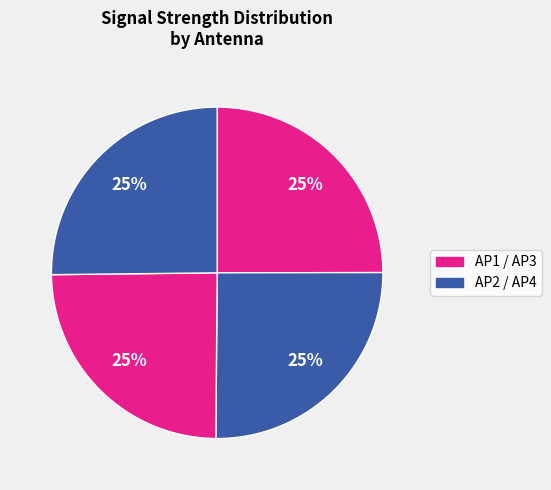

How many segments does this pie chart have?

4